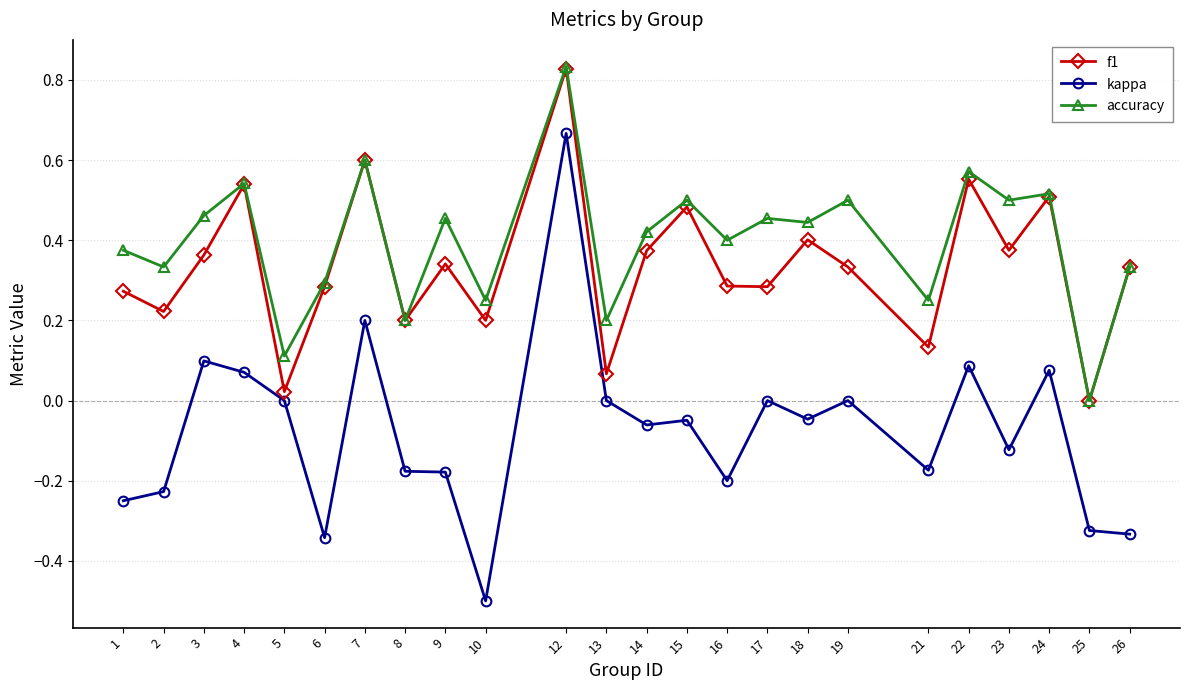

What is the sum of all accuracy values?

9.5